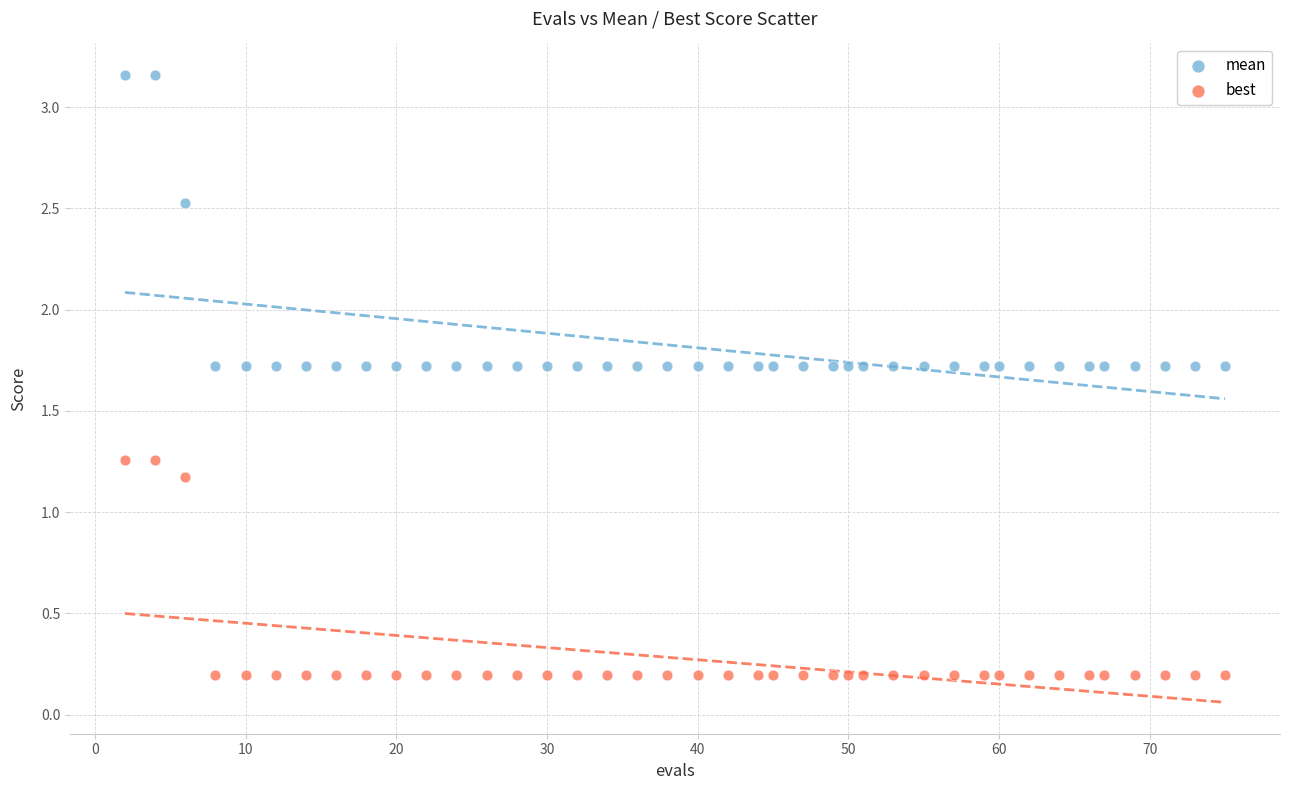

Which series reaches the maximum Y coordinate?

mean